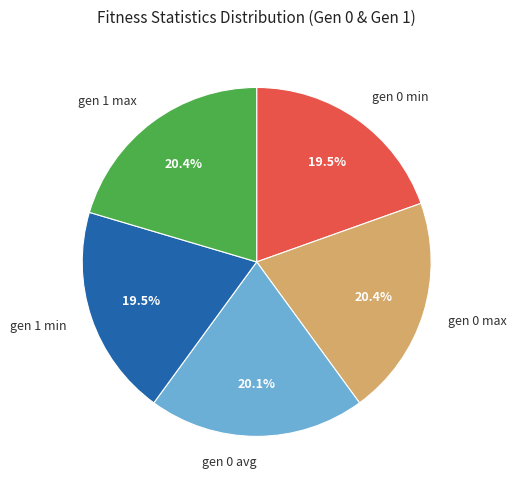

How many segments does this pie chart have?

5